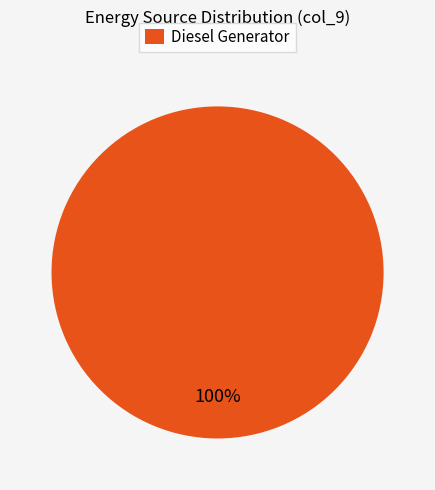

The Diesel Generator slice represents 93% of the pie. True or false?

False